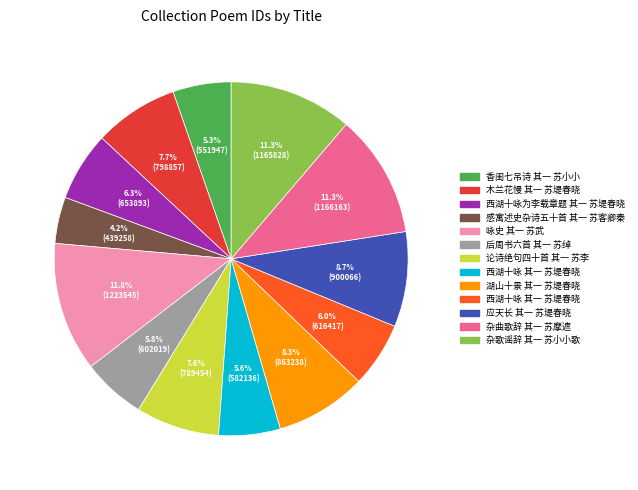

Does any single category account for the majority?

No